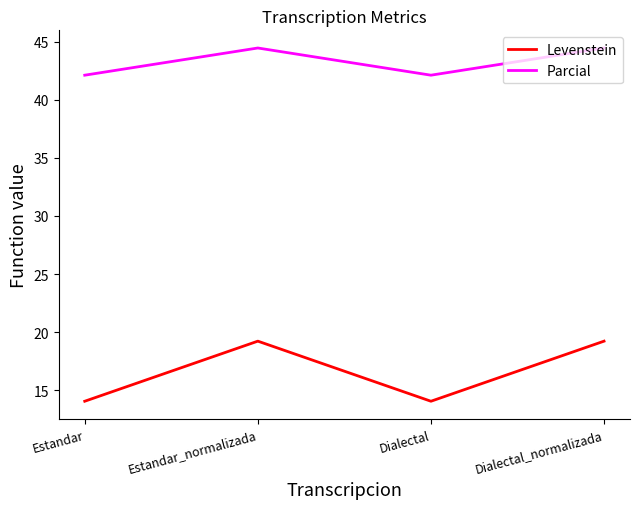

How many interior local valleys does the Parcial series have?

1